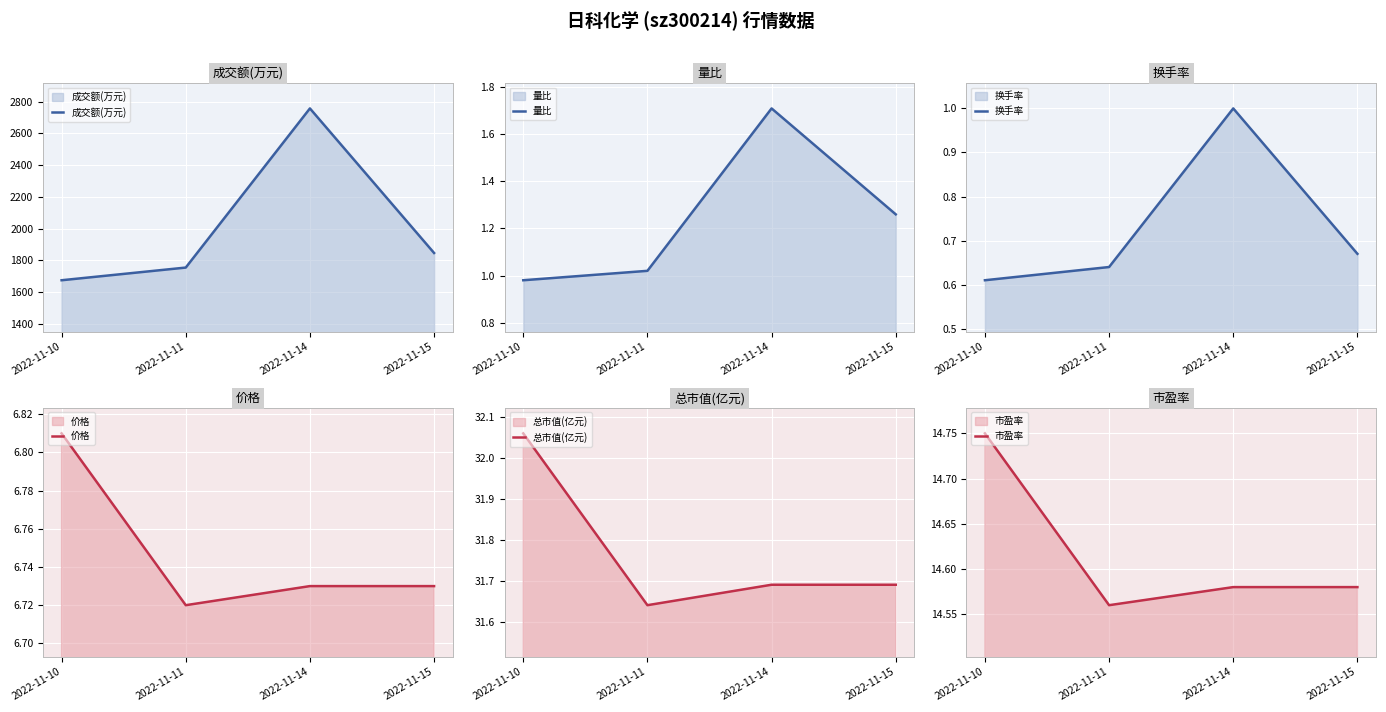

True or false: 量比 has a value of 1.0 at 2022-11-11.

True